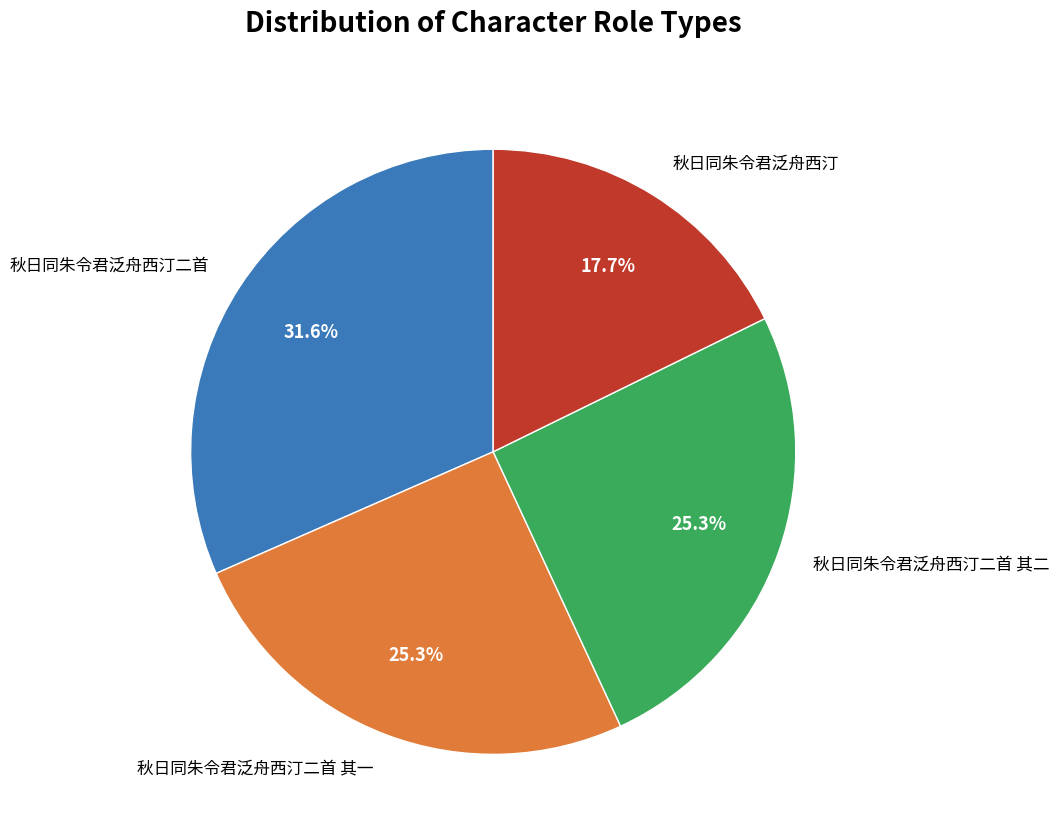

To the nearest percent, what is the difference between the 秋日同朱令君泛舟西汀二首 其二 and 秋日同朱令君泛舟西汀二首 slice percentages?

6%